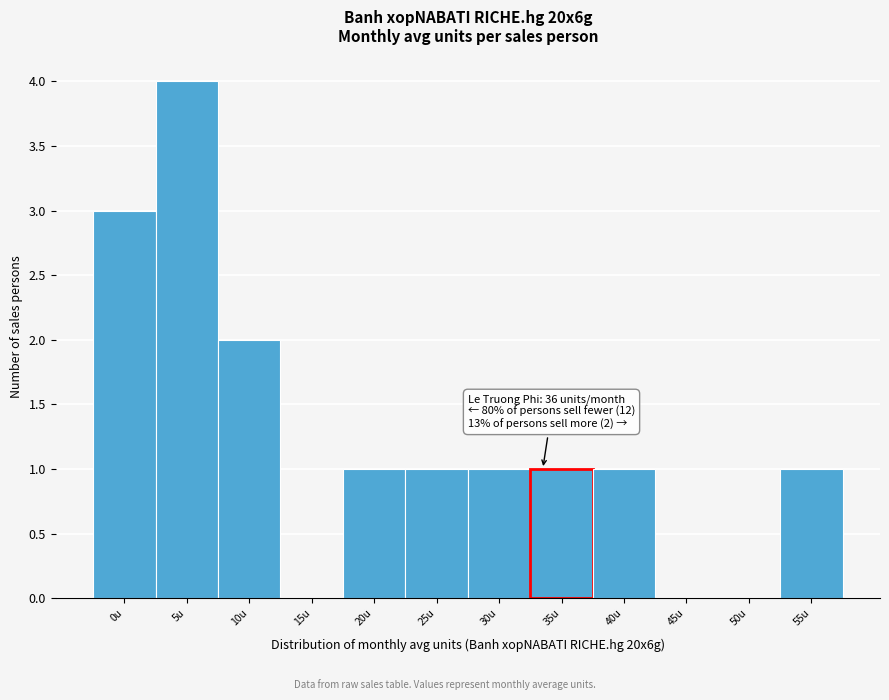

Reading left to right, transcribe all the data shown in this chart.

0u=3	5u=4	10u=2	15u=0	20u=1	25u=1	30u=1	35u=1	40u=1	45u=0	50u=0	55u=1